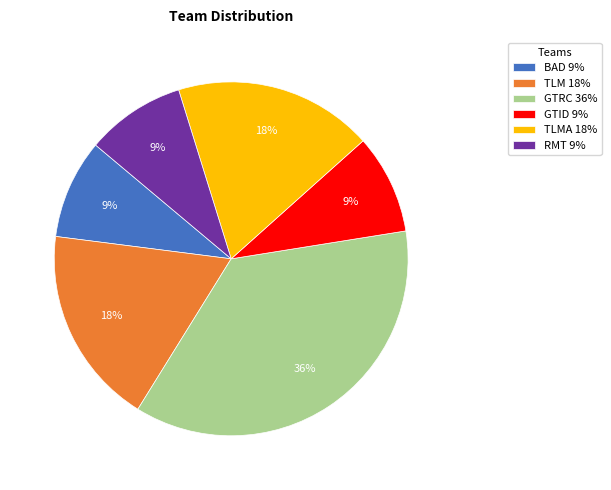

True or false: RMT 9% accounts for 15% of the total.

False